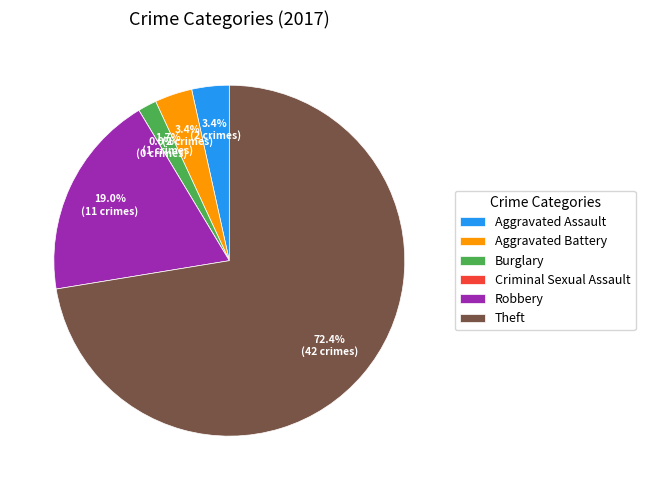

What percentage is NOT represented by Criminal Sexual Assault?

100.0%